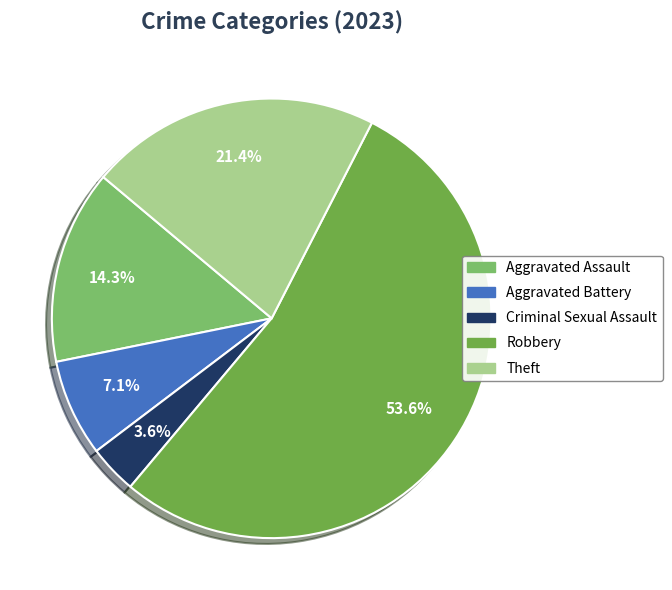

Rank the categories by value from highest to lowest.

Robbery, Theft, Aggravated Assault, Aggravated Battery, Criminal Sexual Assault